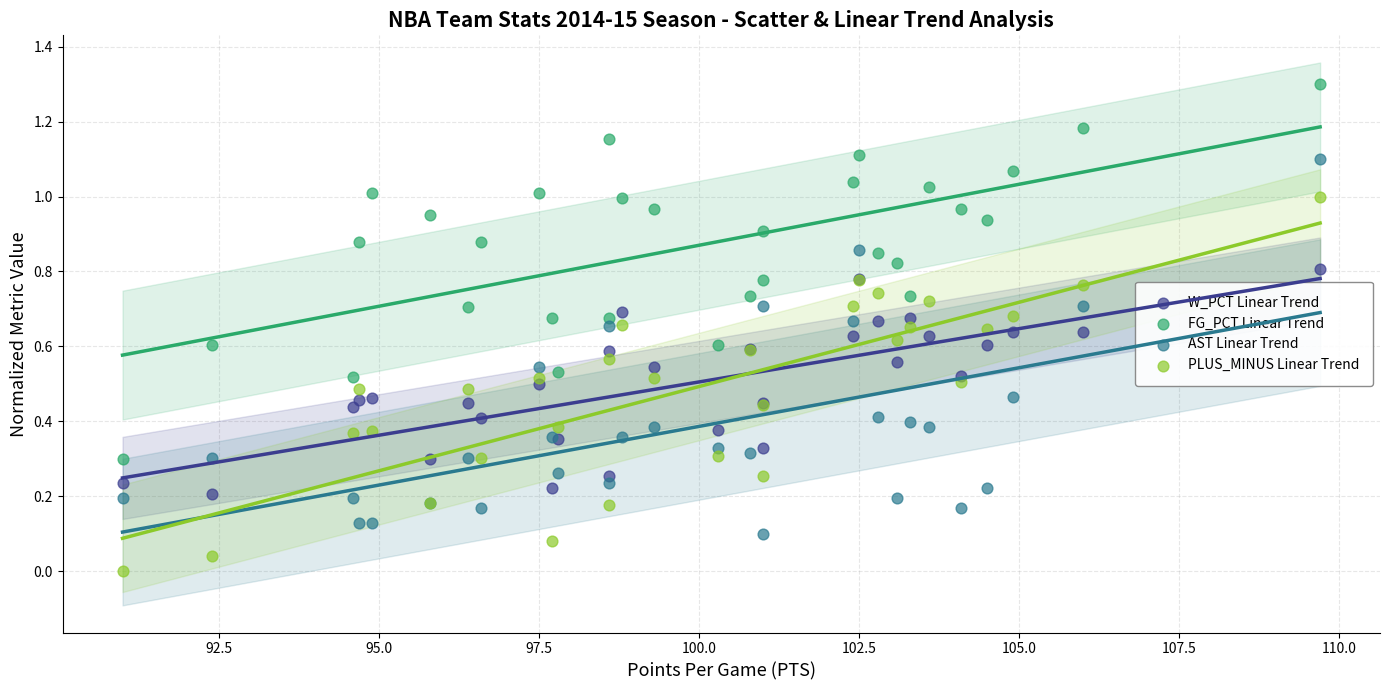

What are all the series names shown in the legend?

W_PCT Linear Trend, FG_PCT Linear Trend, AST Linear Trend, PLUS_MINUS Linear Trend